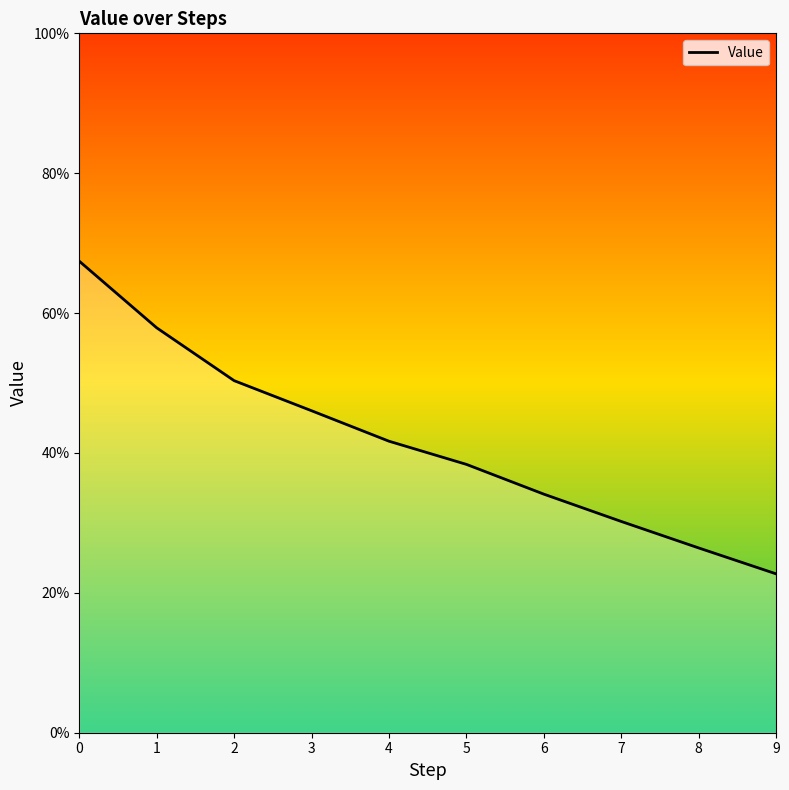

Reading left to right, transcribe all the data shown in this chart.

0=0.7	1=0.6	2=0.5	3=0.5	4=0.4	5=0.4	6=0.3	7=0.3	8=0.3	9=0.2